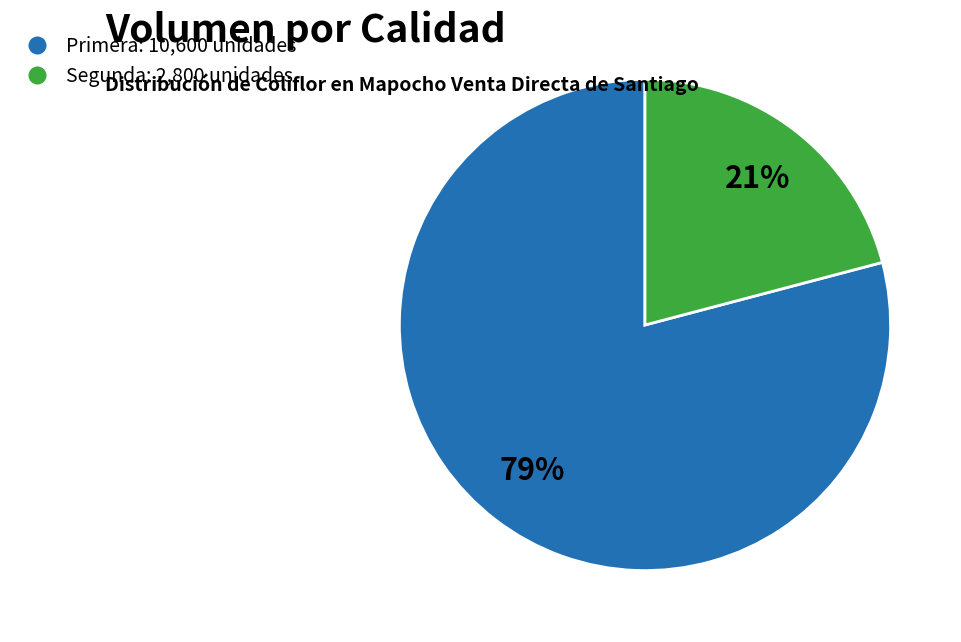

How many segments does this pie chart have?

2